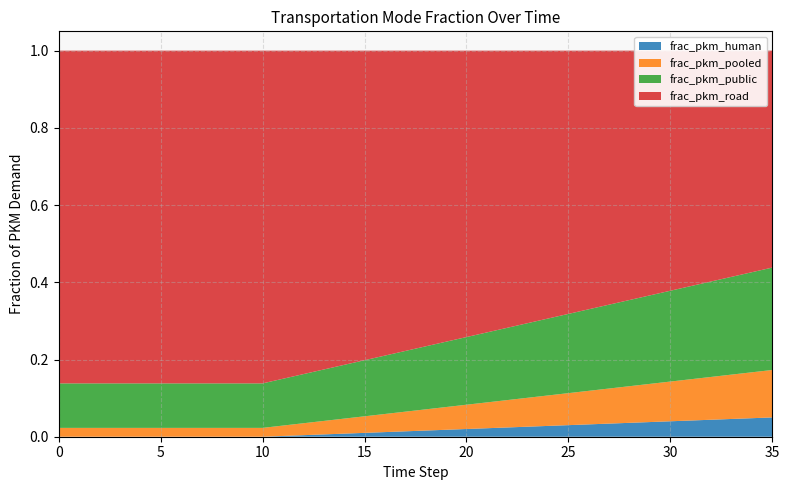

Reading right to left, extract all data points from this chart.

frac_pkm_human: 0.1	0.0	0.0	0.0	0.0	0.0	0.0	0.0	0.0	0.0	0.0	0.0	0.0	0.0	0.0	0.0	0.0	0.0	0.0	0.0	0.0	0.0	0.0	0.0	0.0	0.0	0.0	0.0	0.0	0.0	0.0	0.0	0.0	0.0	0.0	0.0
frac_pkm_pooled: 0.1	0.1	0.1	0.1	0.1	0.1	0.1	0.1	0.1	0.1	0.1	0.1	0.1	0.1	0.1	0.1	0.1	0.1	0.1	0.0	0.0	0.0	0.0	0.0	0.0	0.0	0.0	0.0	0.0	0.0	0.0	0.0	0.0	0.0	0.0	0.0
frac_pkm_public: 0.3	0.3	0.3	0.2	0.2	0.2	0.2	0.2	0.2	0.2	0.2	0.2	0.2	0.2	0.2	0.2	0.2	0.2	0.2	0.2	0.1	0.1	0.1	0.1	0.1	0.1	0.1	0.1	0.1	0.1	0.1	0.1	0.1	0.1	0.1	0.1
frac_pkm_road: 0.6	0.6	0.6	0.6	0.6	0.6	0.6	0.6	0.7	0.7	0.7	0.7	0.7	0.7	0.7	0.7	0.8	0.8	0.8	0.8	0.8	0.8	0.8	0.8	0.8	0.9	0.9	0.9	0.9	0.9	0.9	0.9	0.9	0.9	0.9	0.9